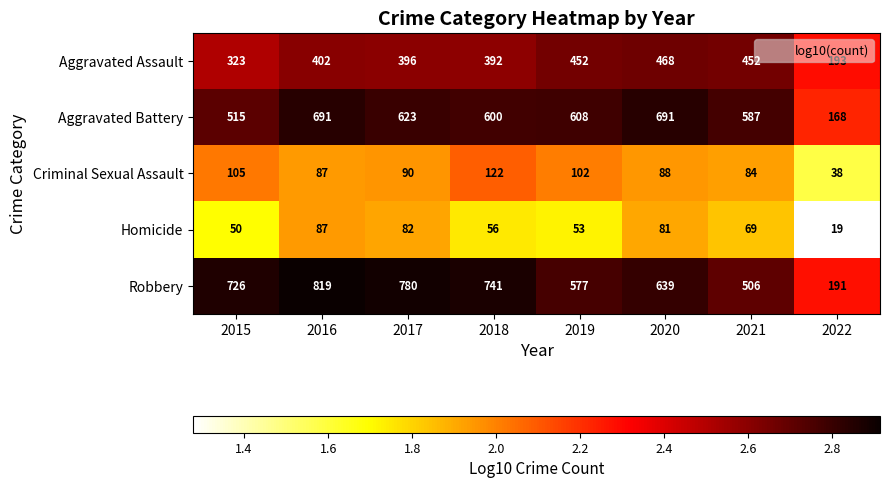

What is the total value across all series at 2016?

2086